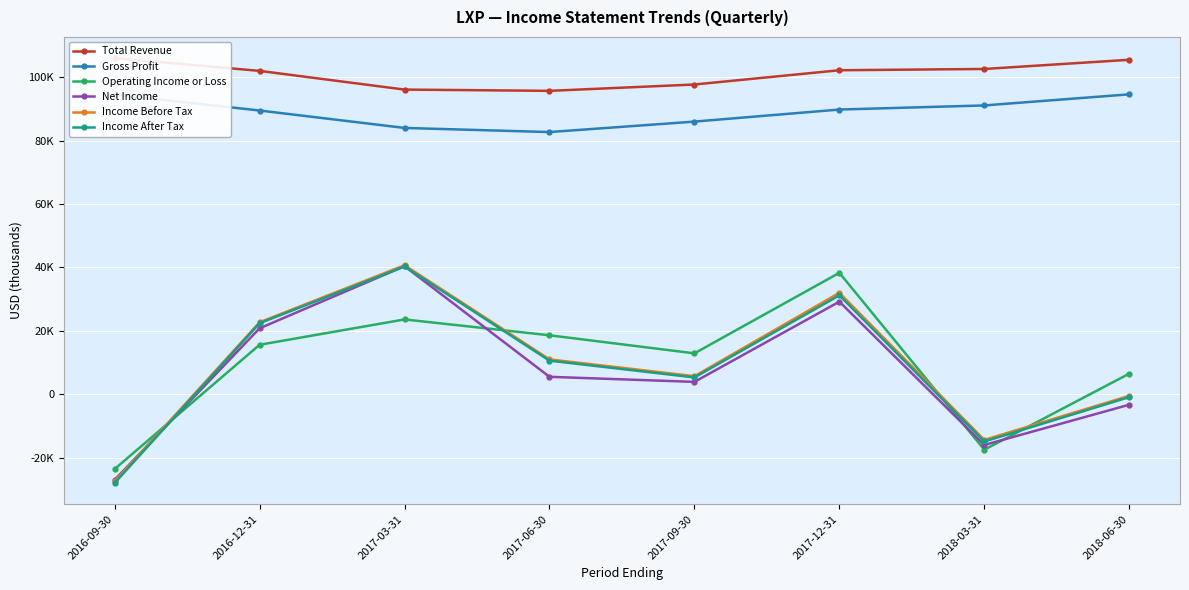

What is the difference between the highest and lowest values at 2017-12-31?

73000